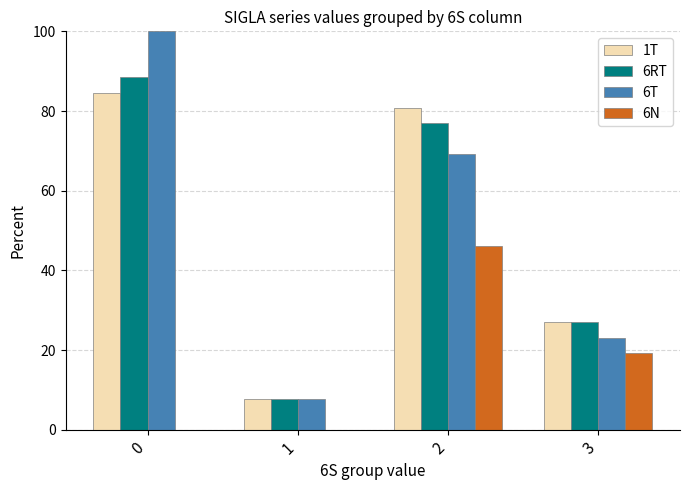

True or false: 1T has a value of 84.6 at 0.

True